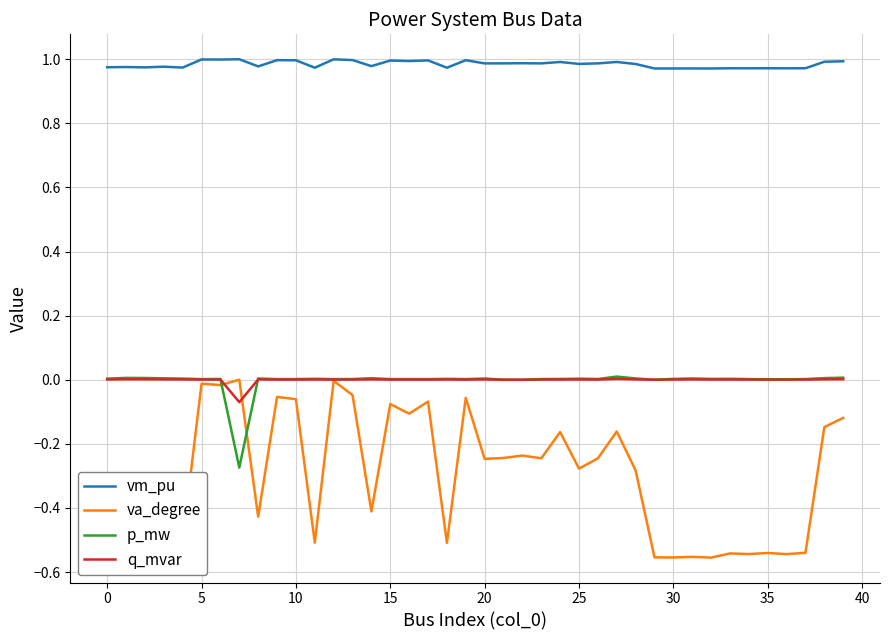

True or false: vm_pu and p_mw intersect in this chart.

False